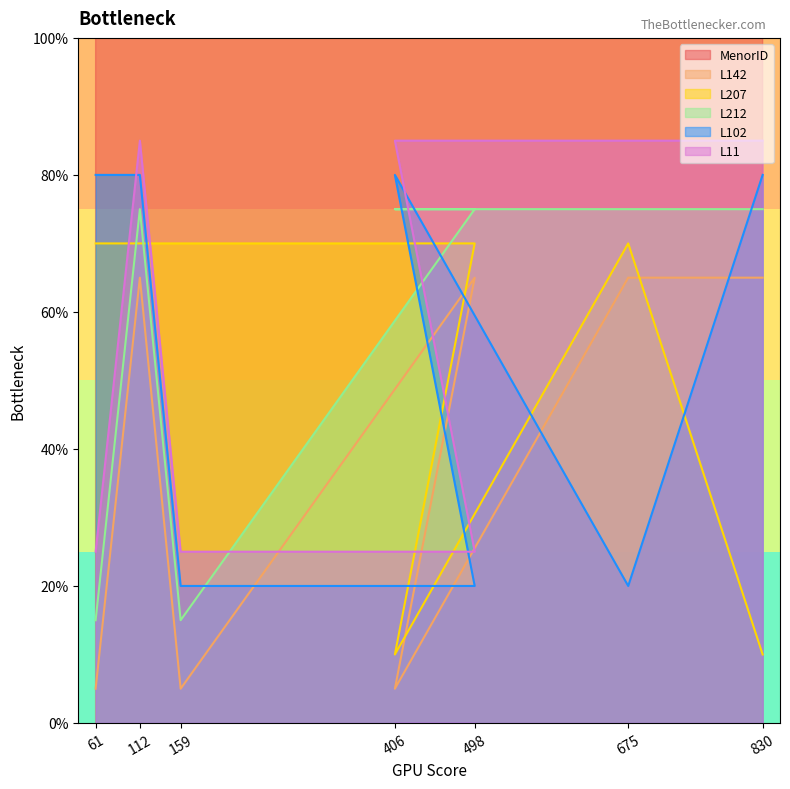

True or false: L102 and MenorID intersect in this chart.

False